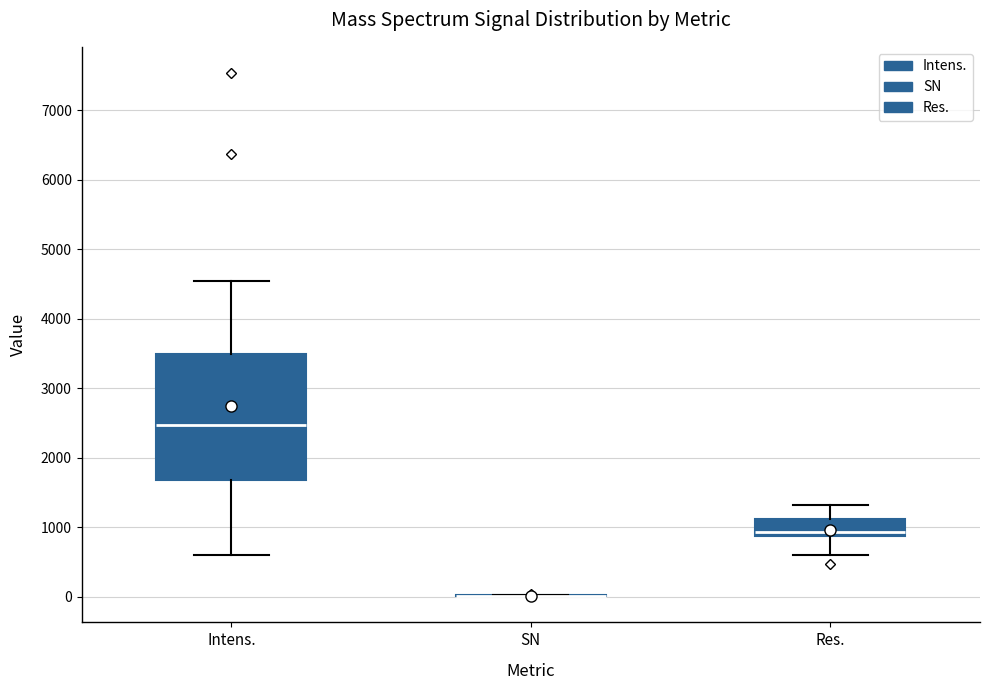

Where does the median line of the box for Intens. sit on the y-axis? The values are not printed on the chart, so give them approximately, as read against the axis.

2500